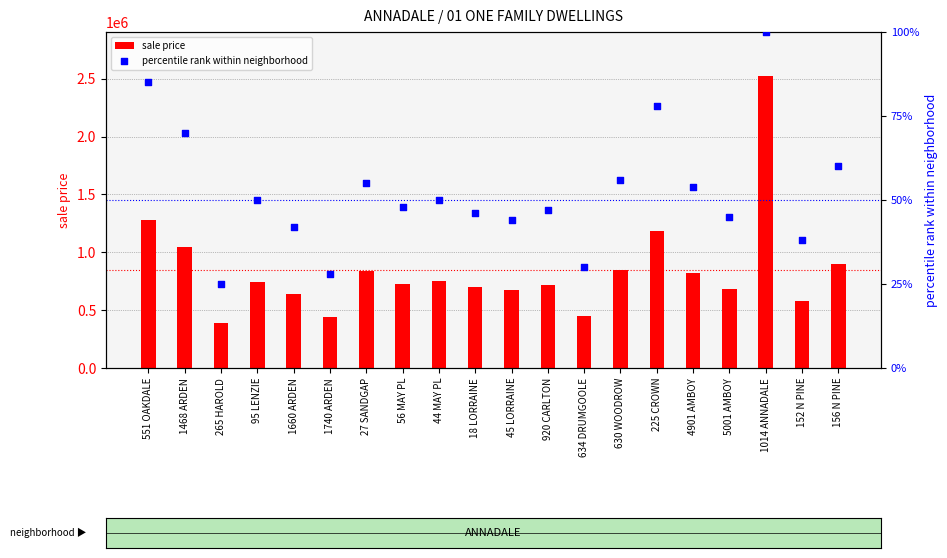

Which series reaches the maximum Y coordinate?

sale price